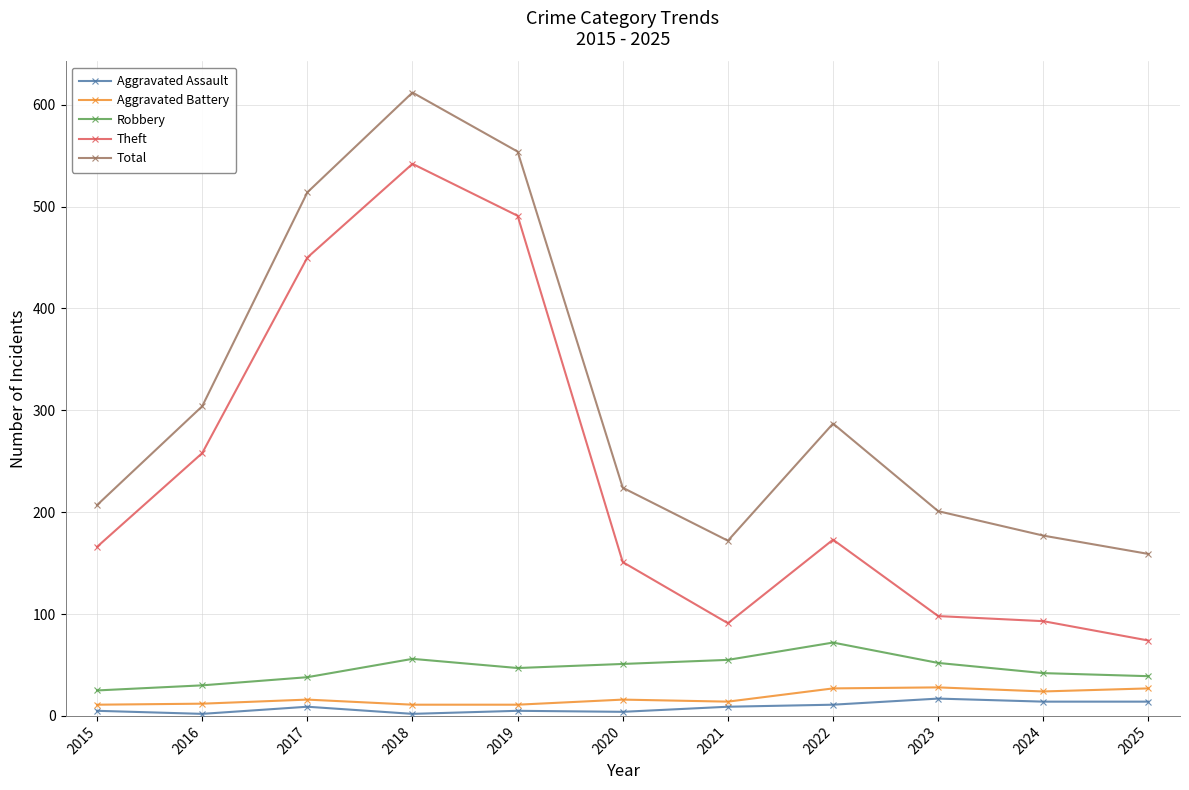

Which series has the largest total across all categories?

Total